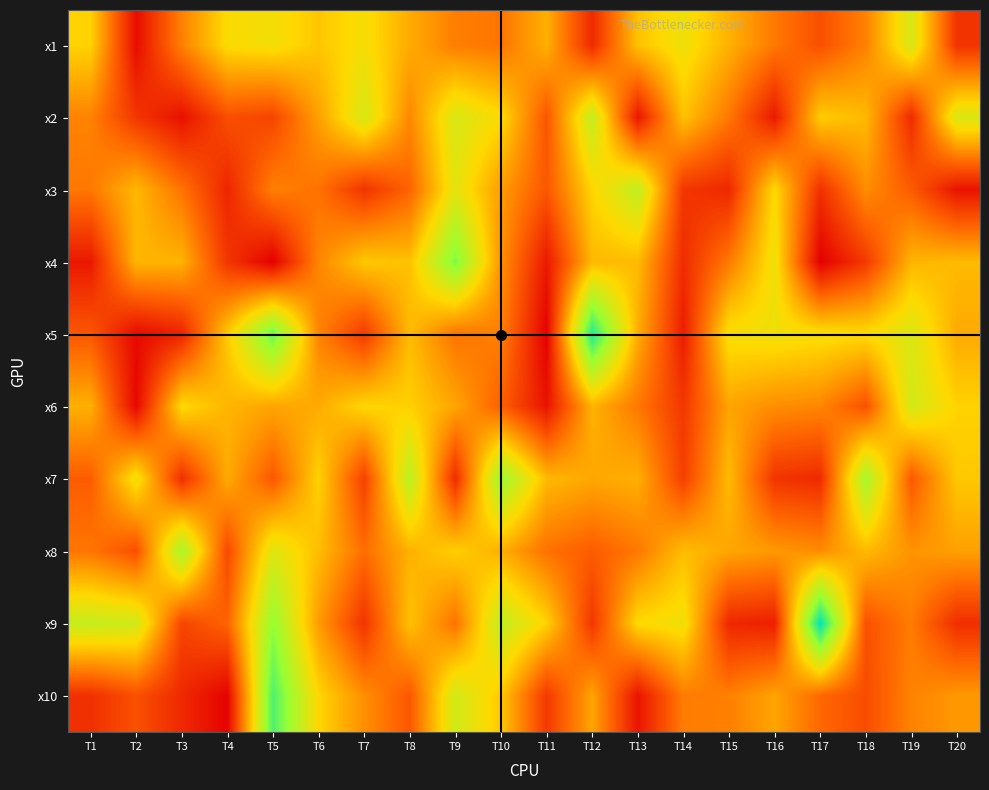

Rank the series at T13 from highest to lowest value.

x3, x9, x1, x4, x7, x5, x6, x8, x2, x10